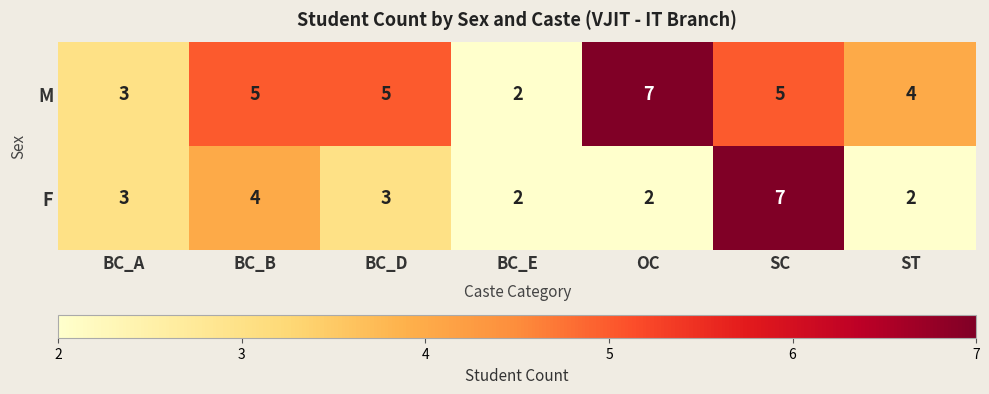

At which category is the sum across all series the highest?

SC